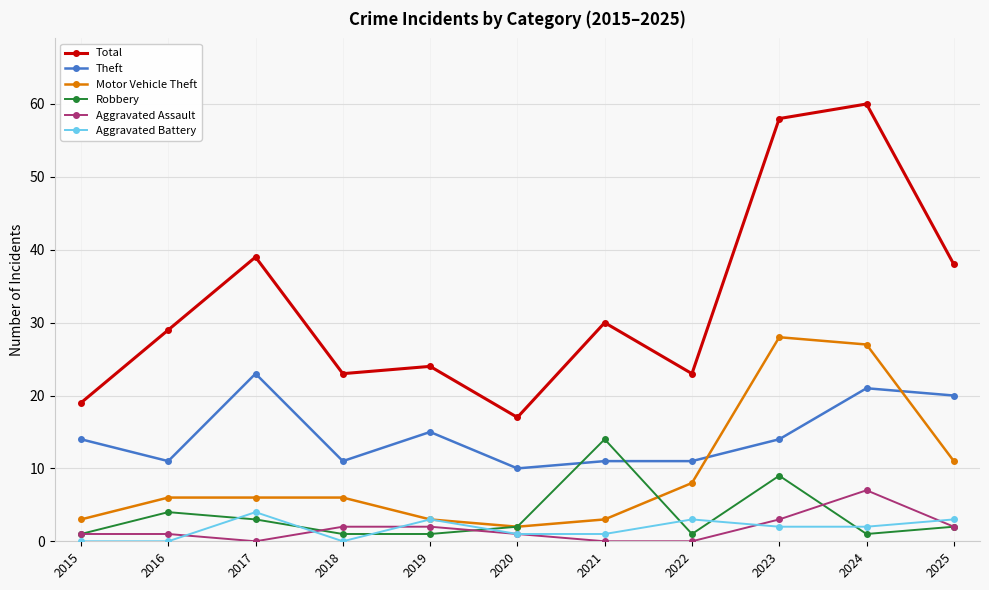

Count the number of data series in this chart.

6